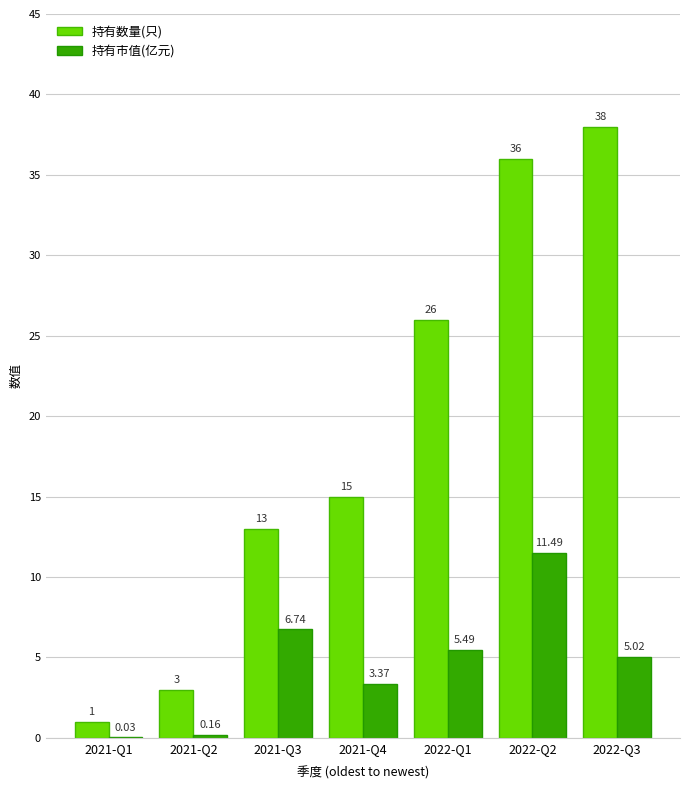

Is it true that 持有数量(只) equals 38.0 at 2022-Q3?

True